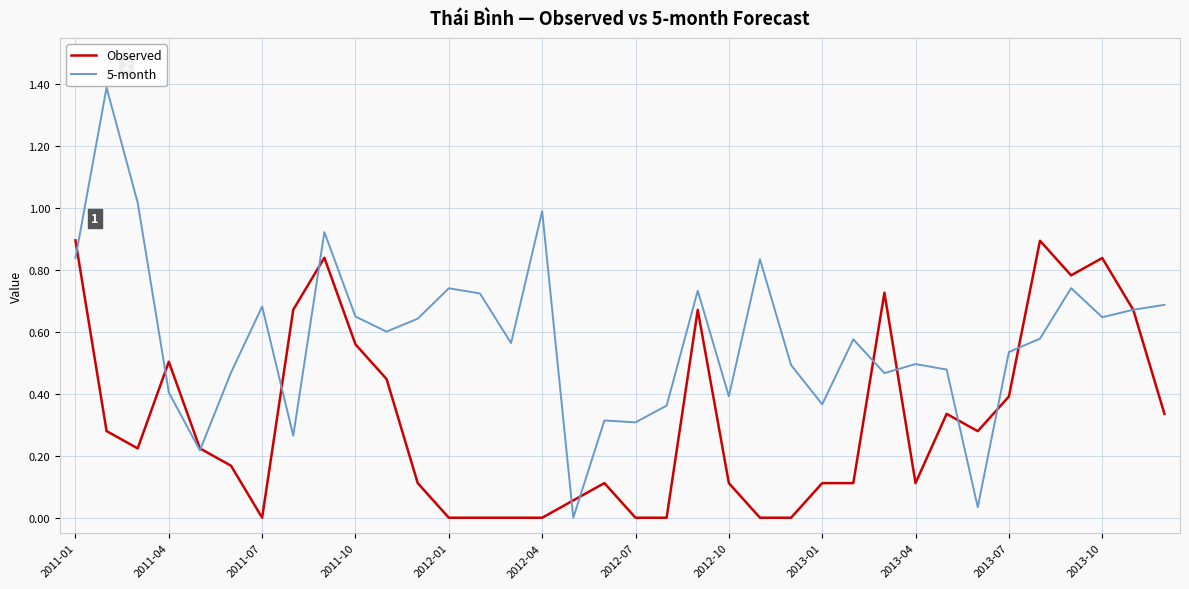

Which series has the largest total across all categories?

5-month